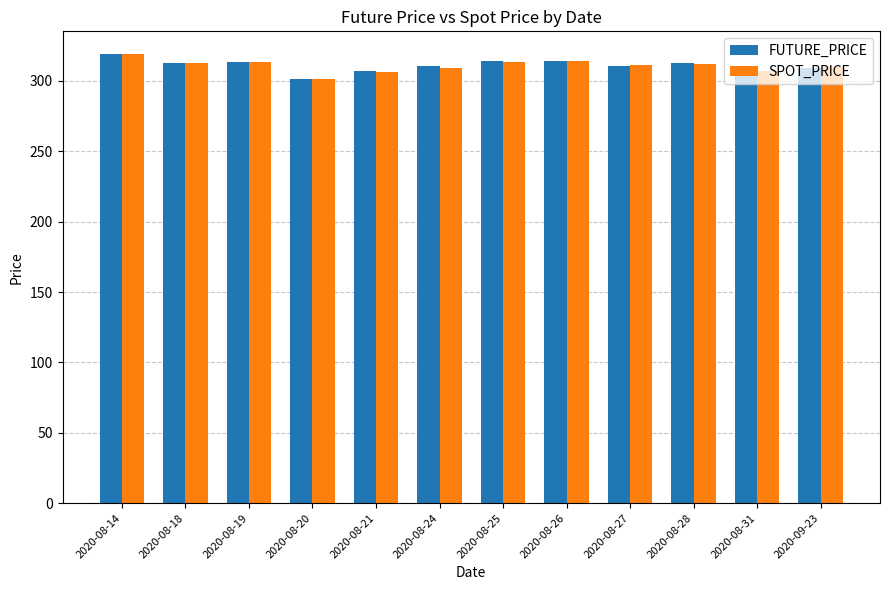

What is the greatest value displayed?

319.2